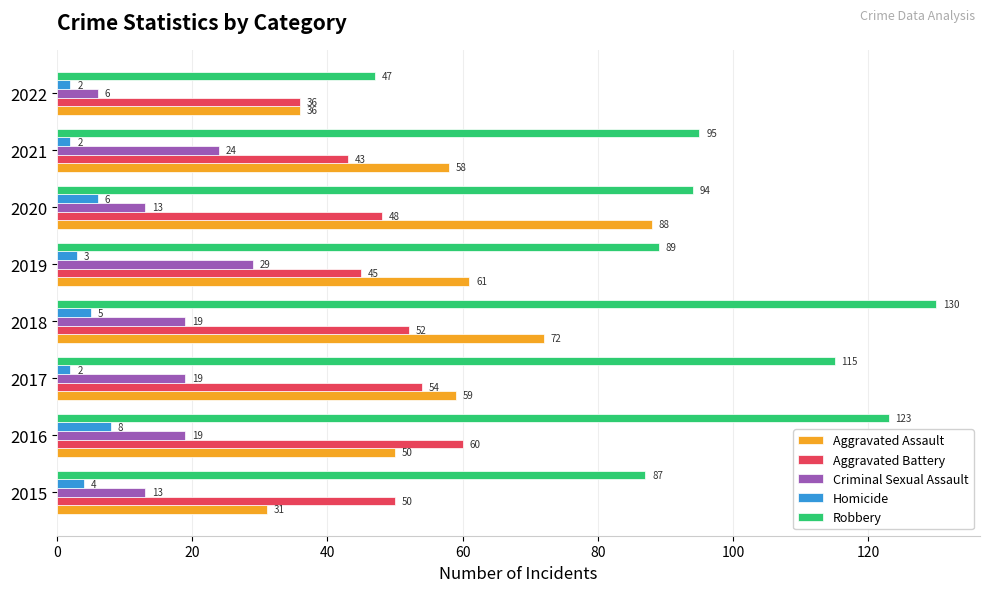

Rank the series by their maximum value, from lowest to highest.

Homicide, Criminal Sexual Assault, Aggravated Battery, Aggravated Assault, Robbery